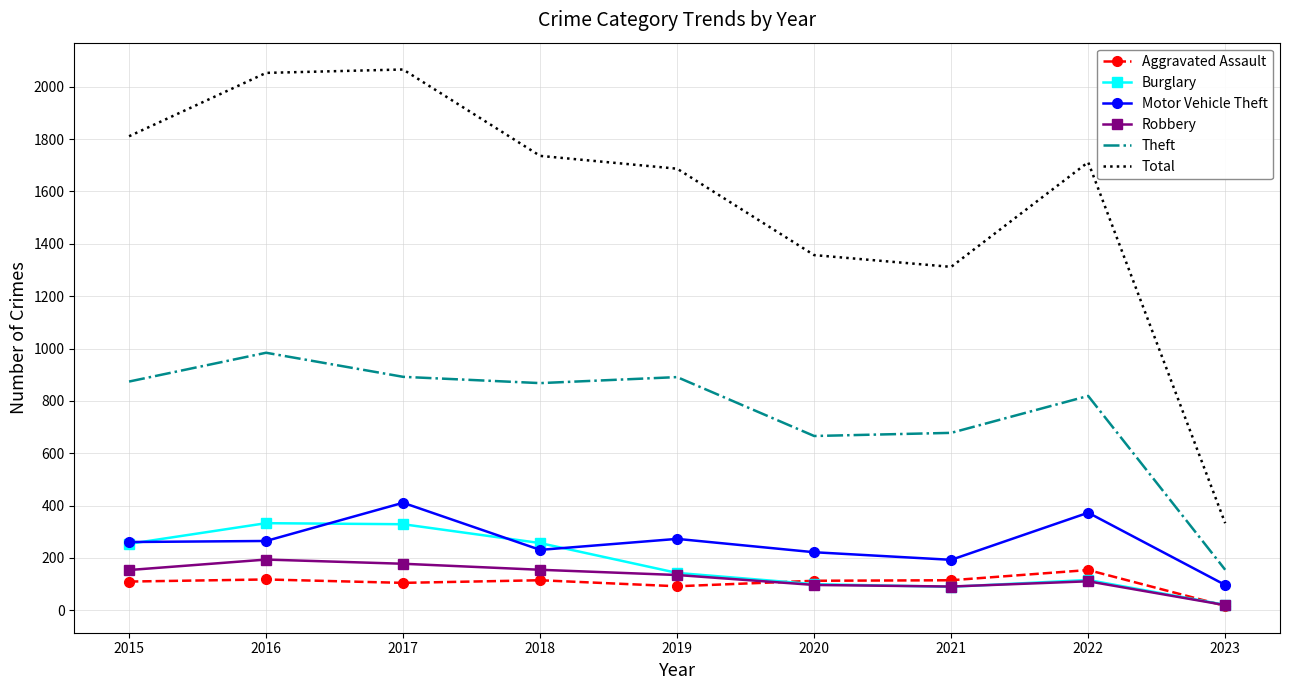

Is the value of Total at 2020 greater than the value of Aggravated Assault at 2017?

Yes